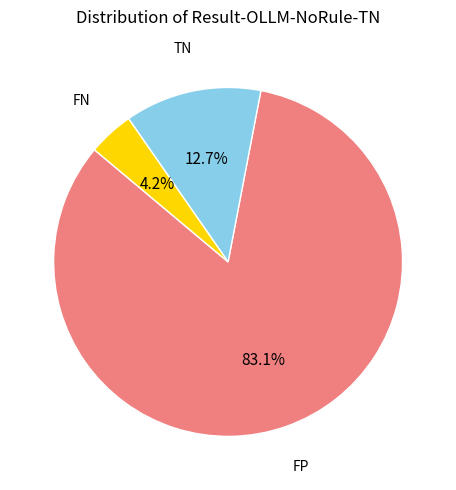

Count the number of slices in the pie.

3